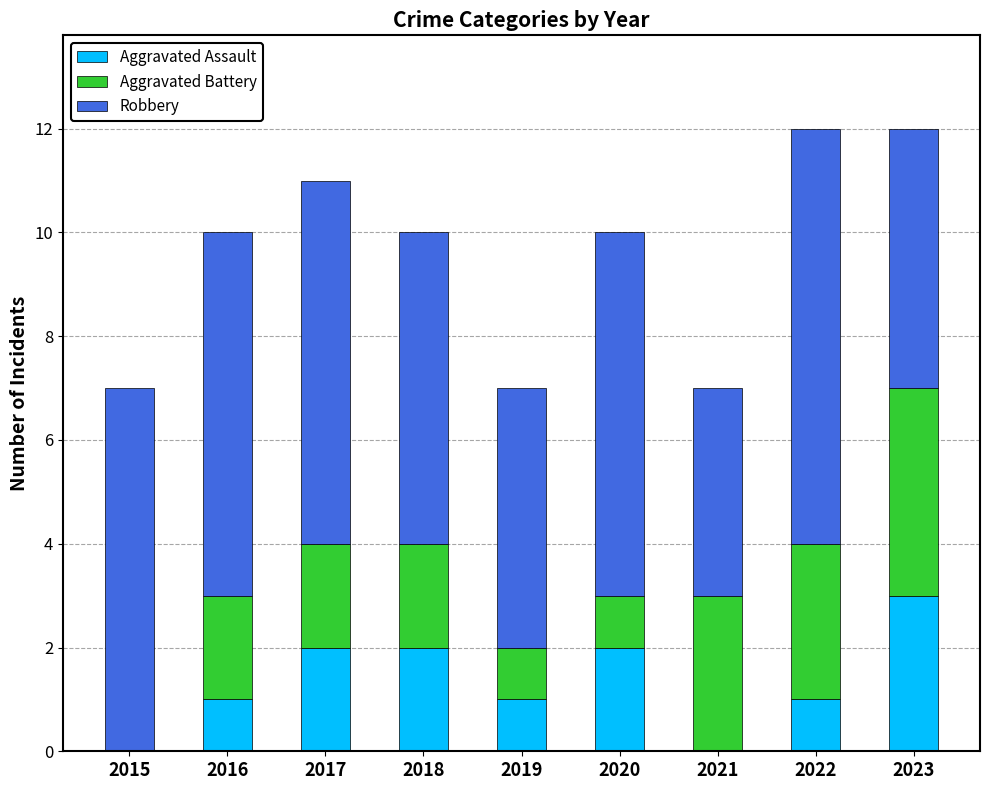

What is the total value across all series at 2022?

12